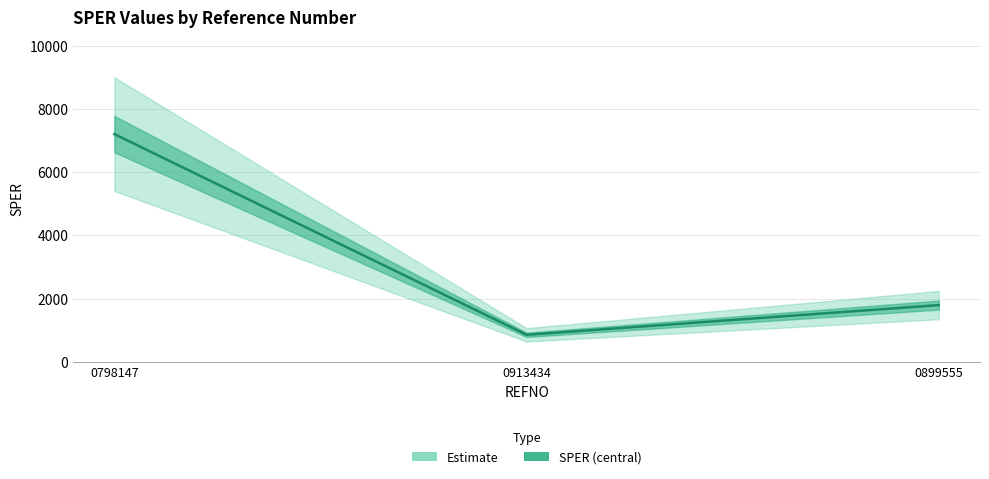

Is it true that the value at 0913434 is 327.4?

False